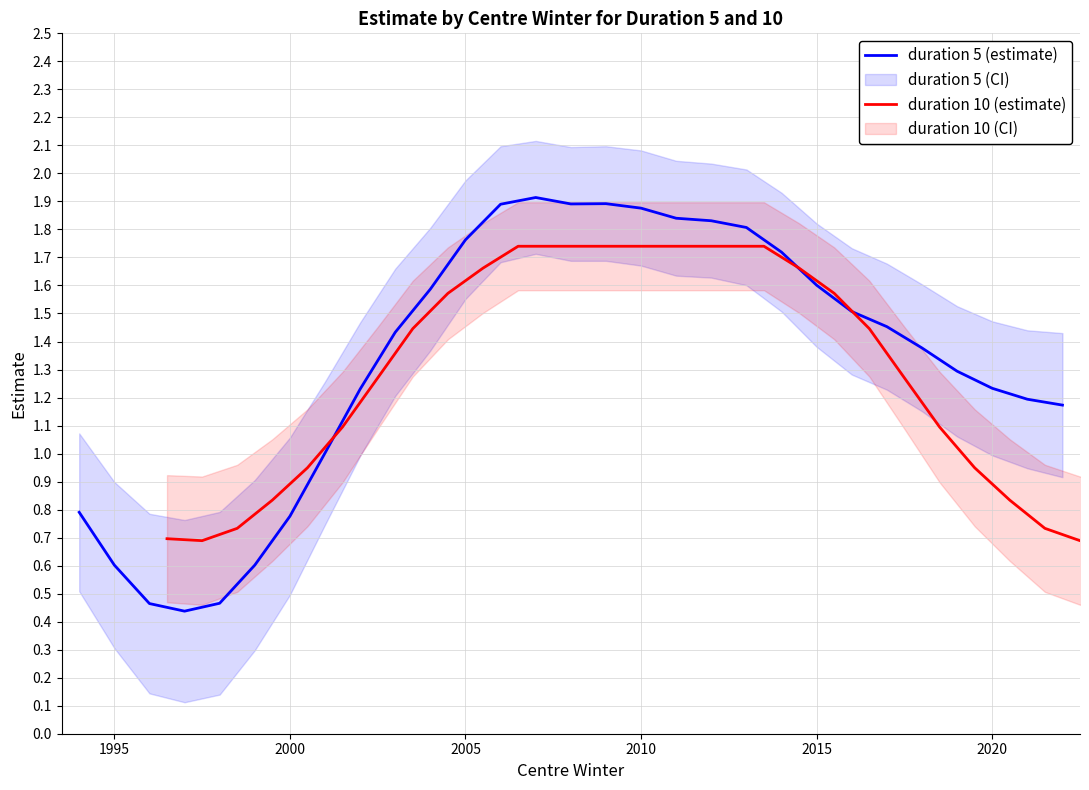

Rank the series by their average value, from highest to lowest.

duration 5 (estimate), duration 10 (estimate)